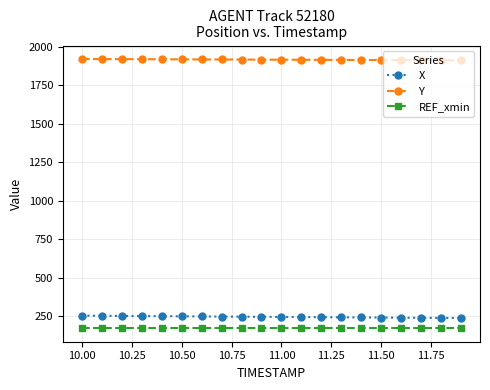

What is the value of the Y point at the 5th from the left?

1917.6